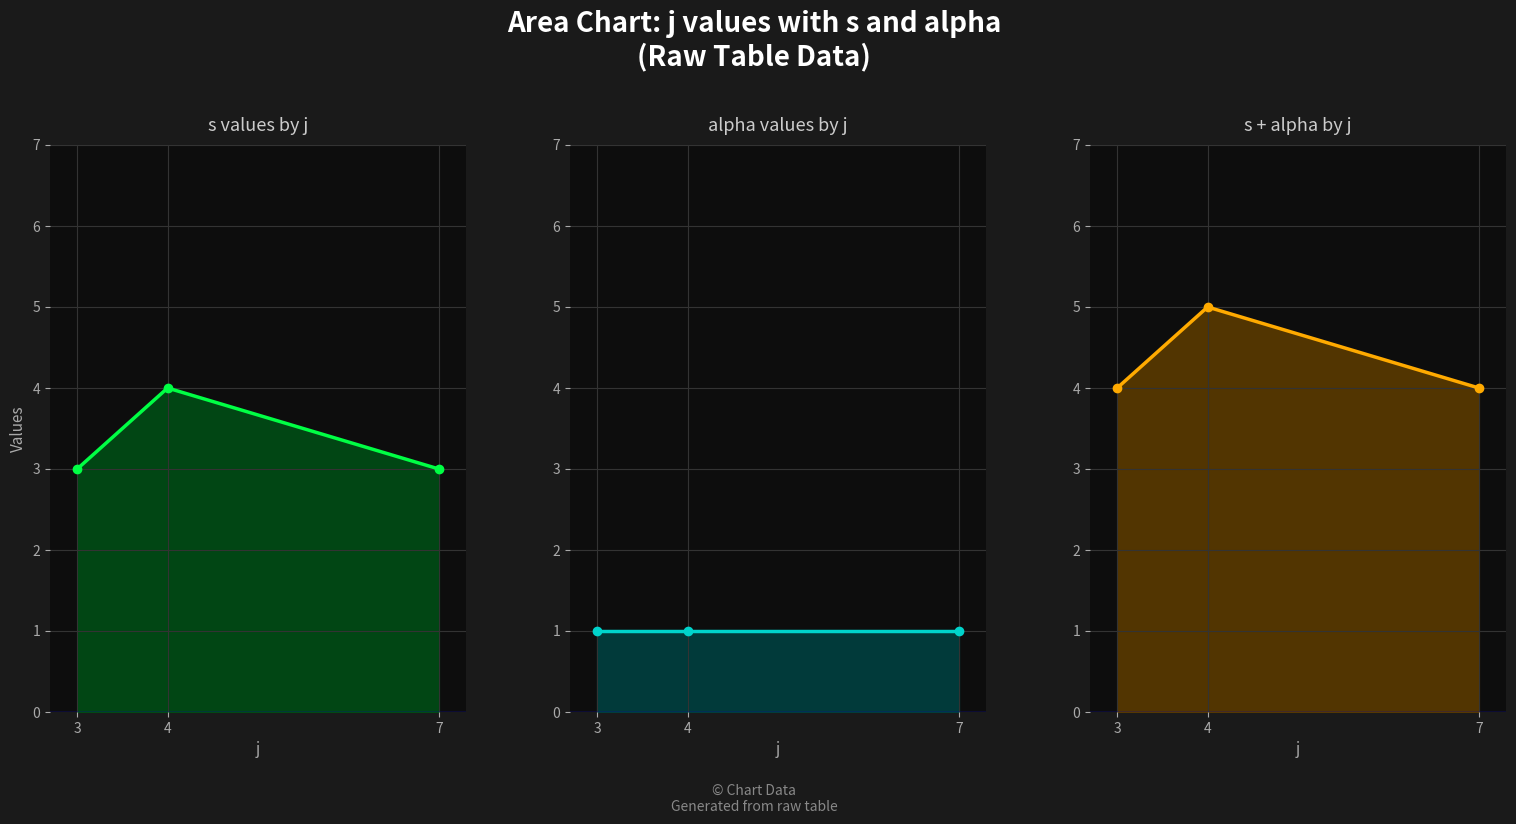

What are all the series names shown in the legend?

s, alpha, s + alpha